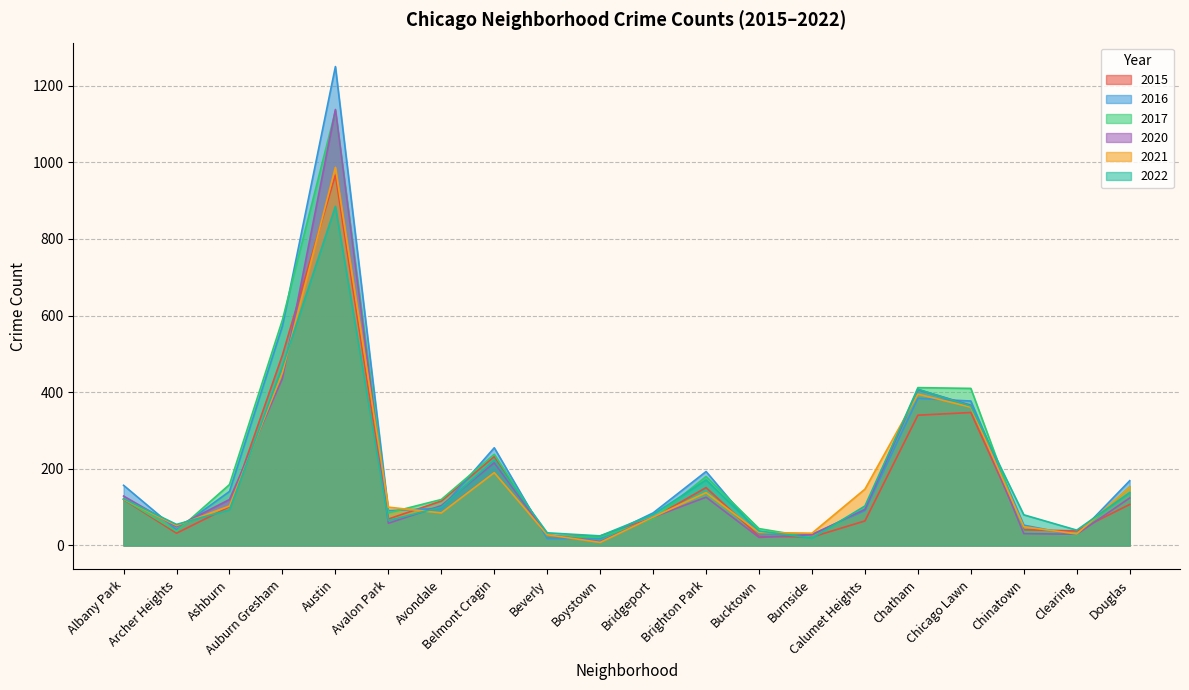

Where does the 2017 series first go above 120?

Albany Park